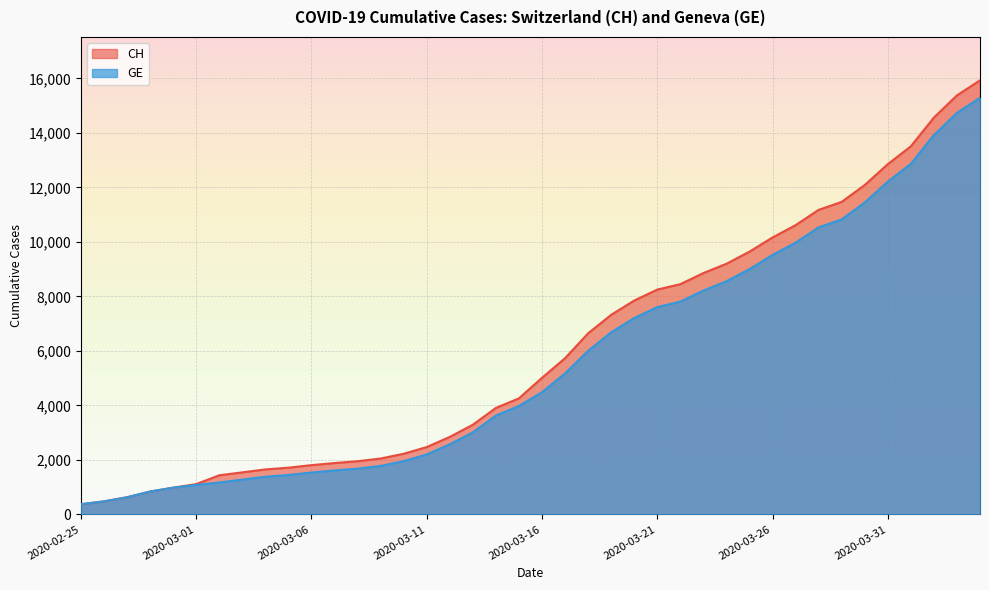

The CH series shows 2801 at 2020-03-07. True or false?

False